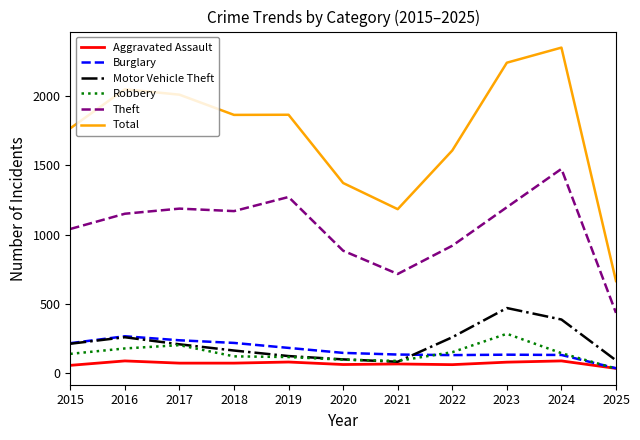

After their last crossing, which series has the higher values: Robbery or Aggravated Assault?

Aggravated Assault